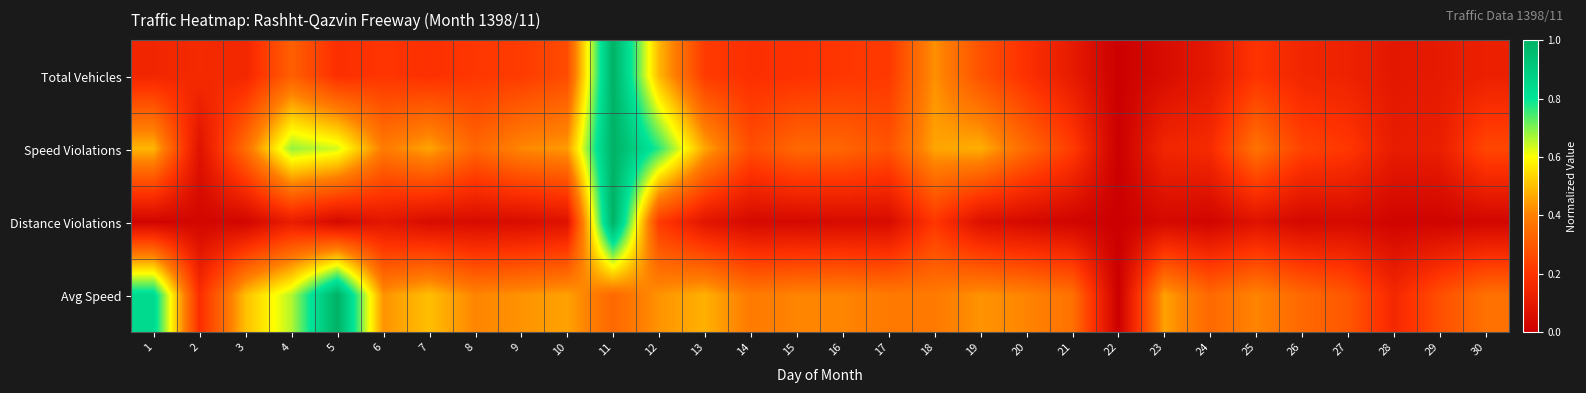

Between 20 and 22, which series saw the biggest shift?

Avg Speed